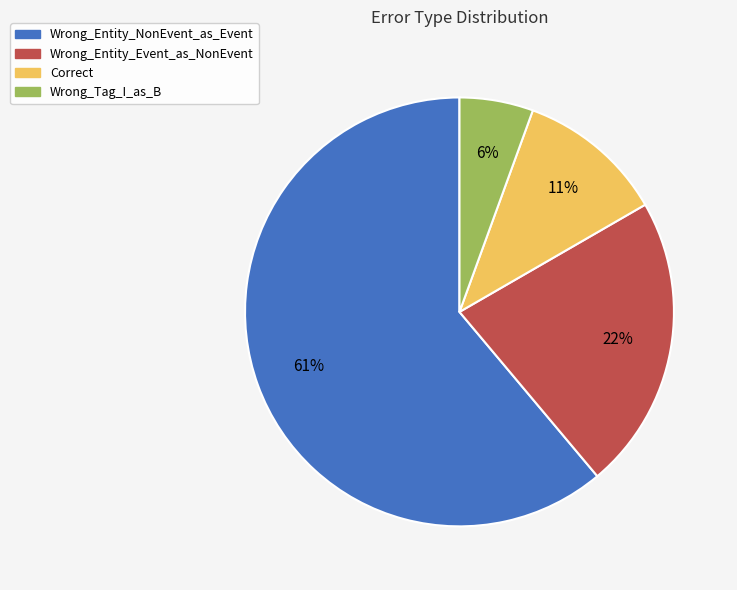

Which category has the smallest portion of the pie?

Wrong_Tag_I_as_B